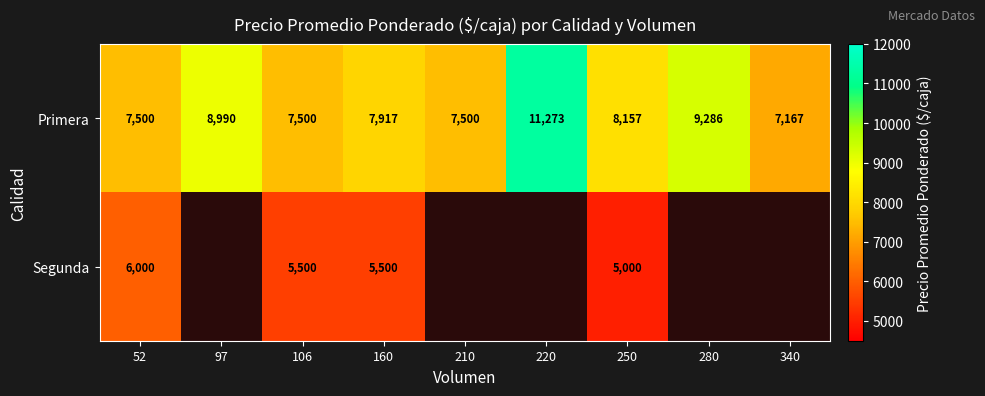

Between 106 and 97, which is larger?

97